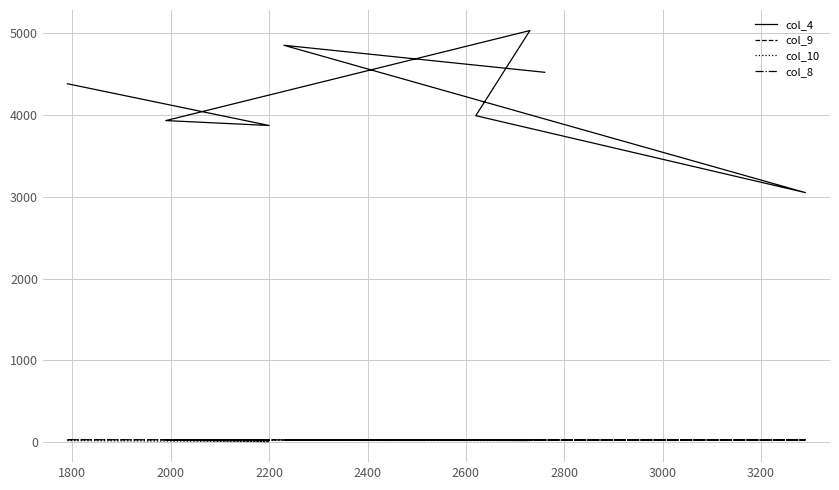

Between 2000 and 2200, which series saw the biggest shift?

col_4